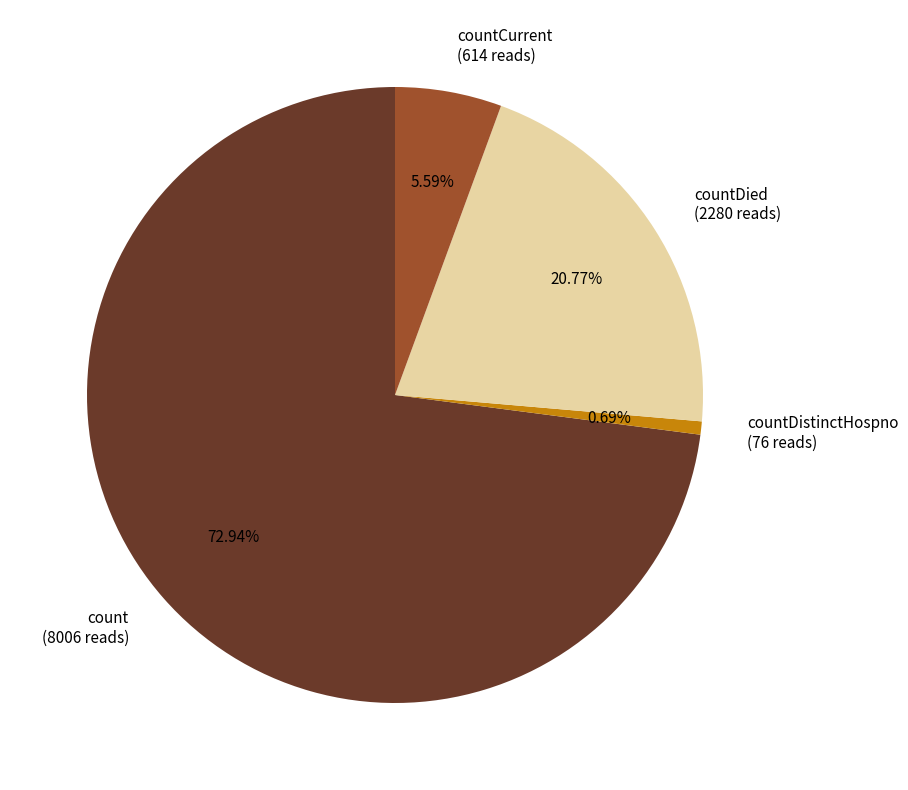

Count the number of slices in the pie.

4